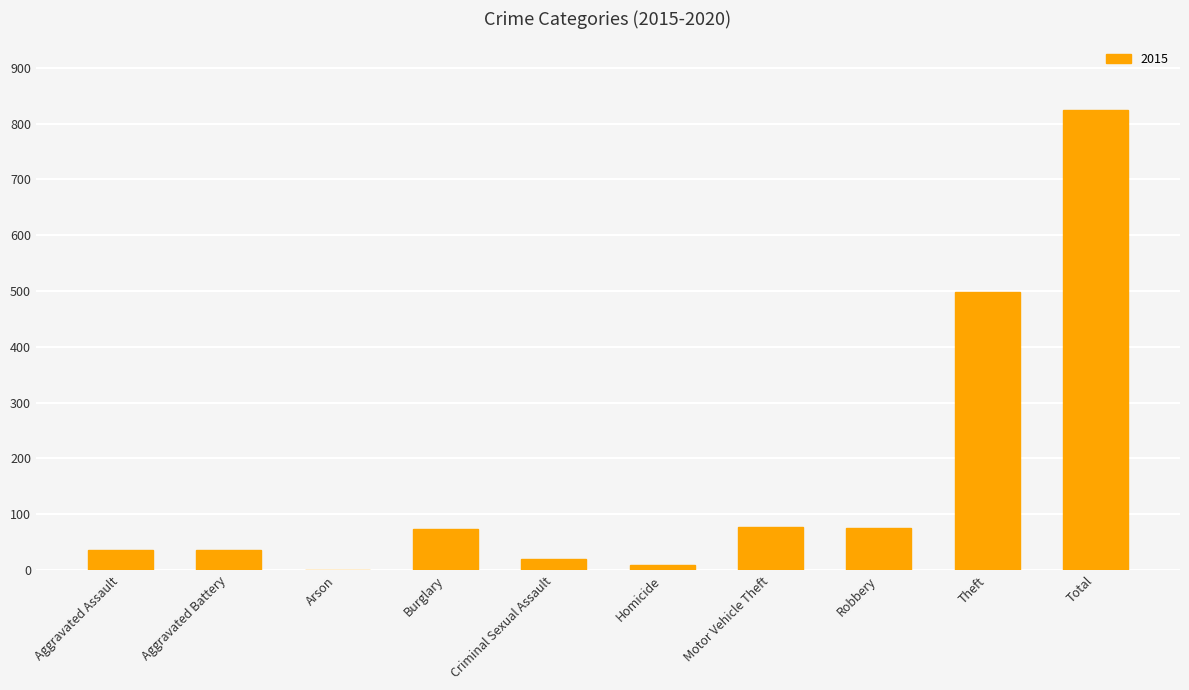

How many series are shown in this chart?

1